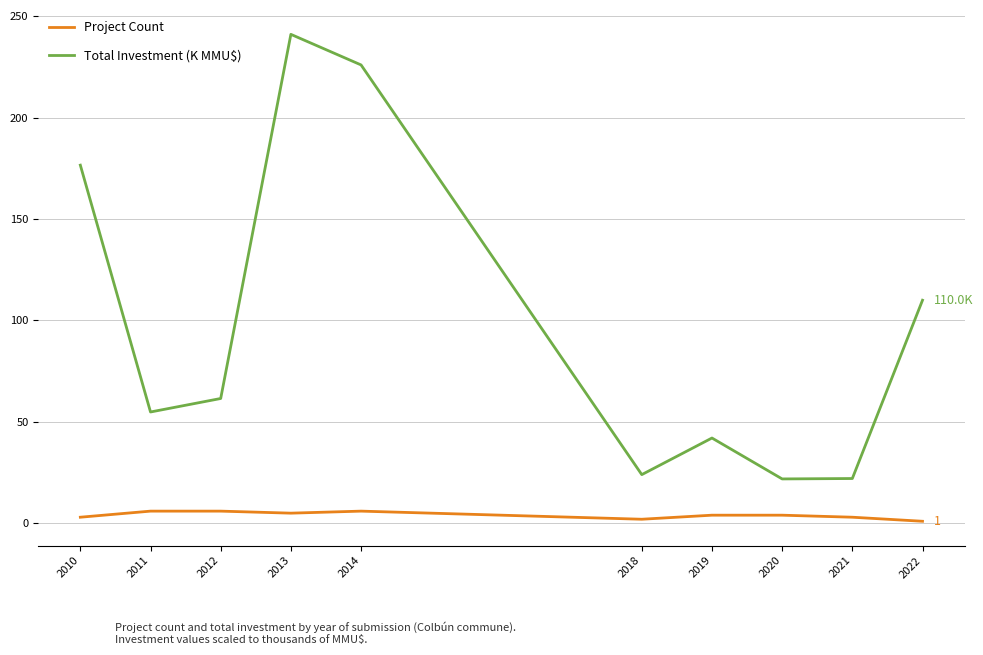

Which series has the largest range (max minus min)?

Total Investment (K MMU$)